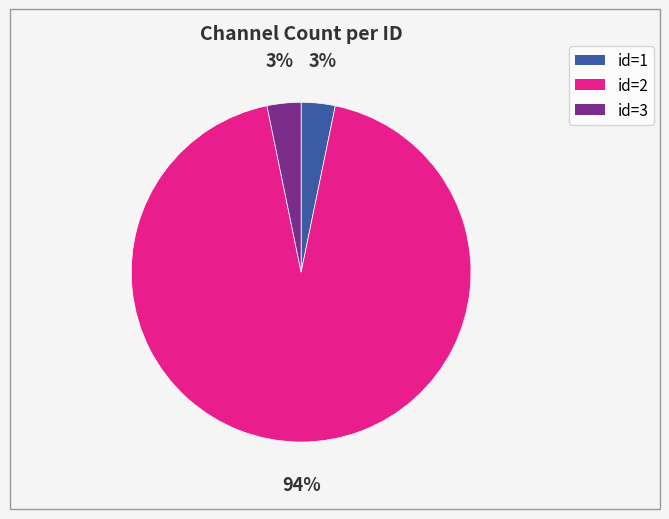

How many segments does this pie chart have?

3